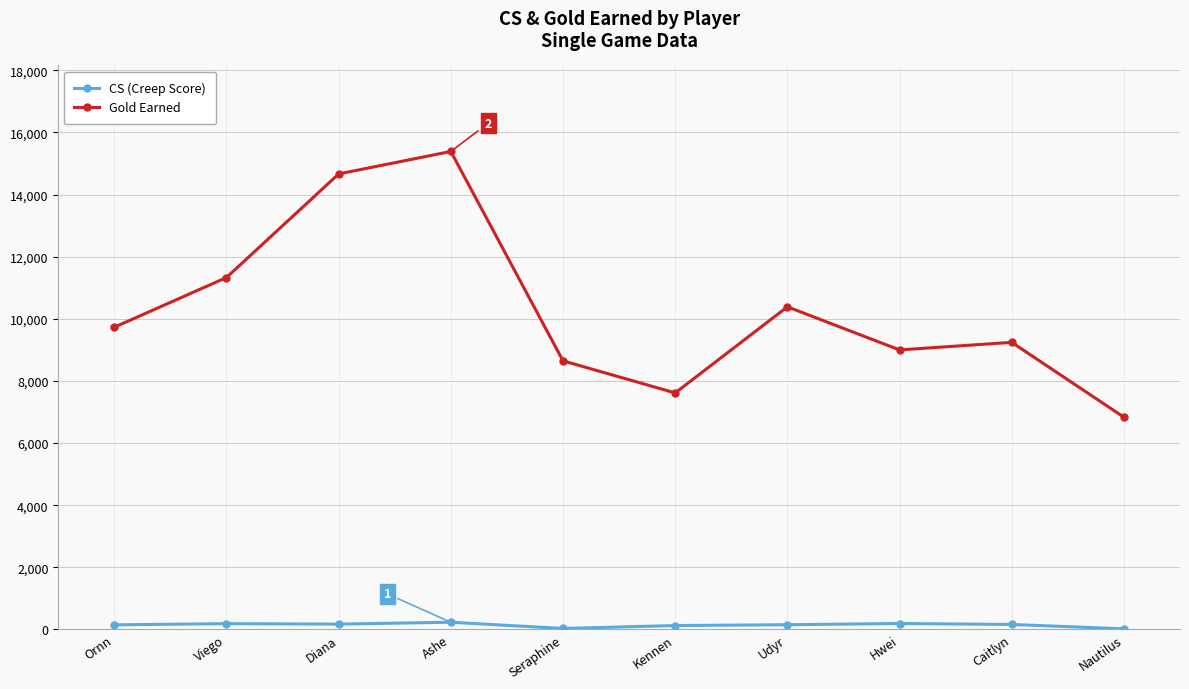

How many series are shown in this chart?

2